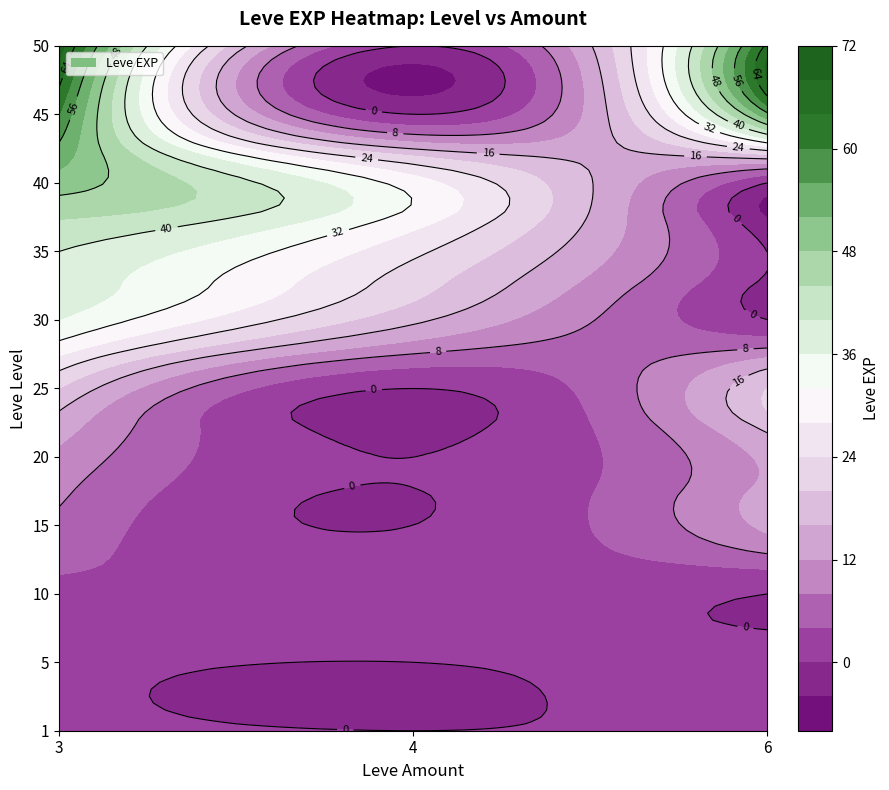

List the labels in order of value, smallest first.

1_3, 1_6, 5_3, 5_6, 10_3, 10_4, 15_3, 20_3, 15_6, 20_6, 30_4, 25_3, 25_6, 35_4, 40_4, 30_3, 35_3, 40_3, 45_6, 45_3, 50_6, 50_3